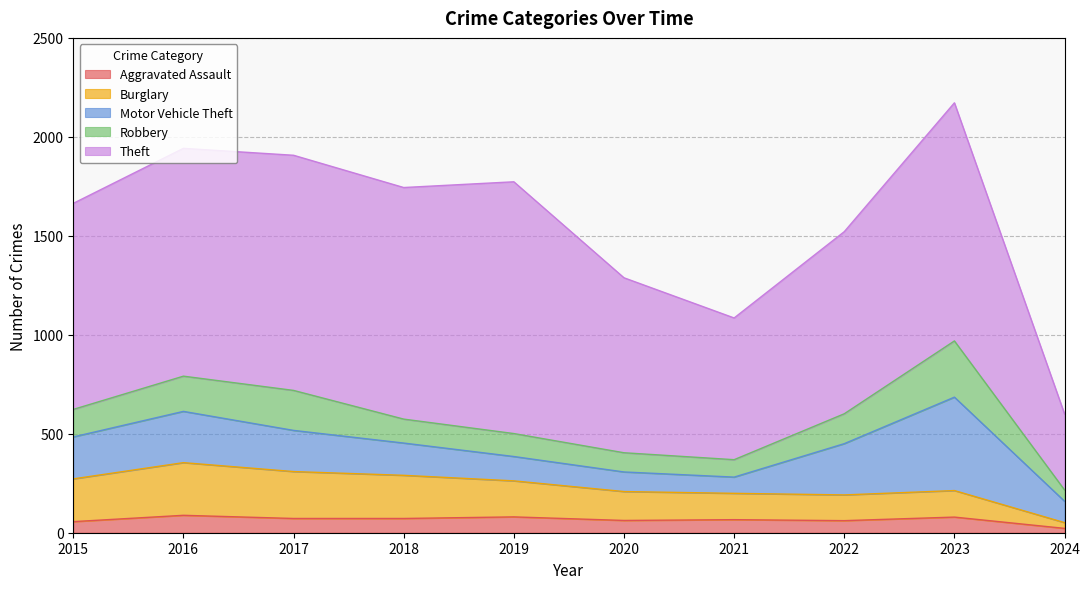

Rank the series by their maximum value, from highest to lowest.

Theft, Motor Vehicle Theft, Robbery, Burglary, Aggravated Assault